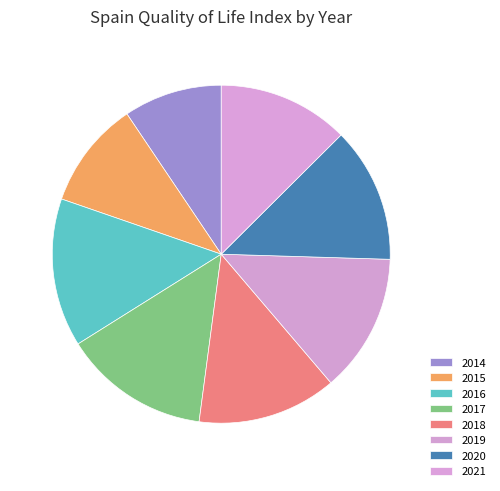

How many segments does this pie chart have?

8